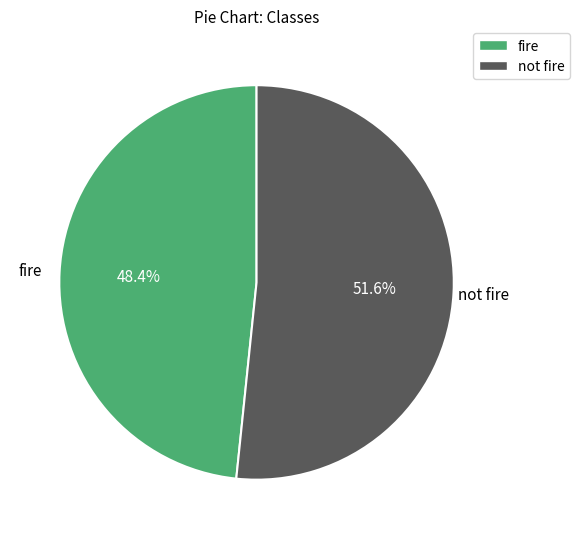

To the nearest percent, what percentage of the pie is fire?

48%